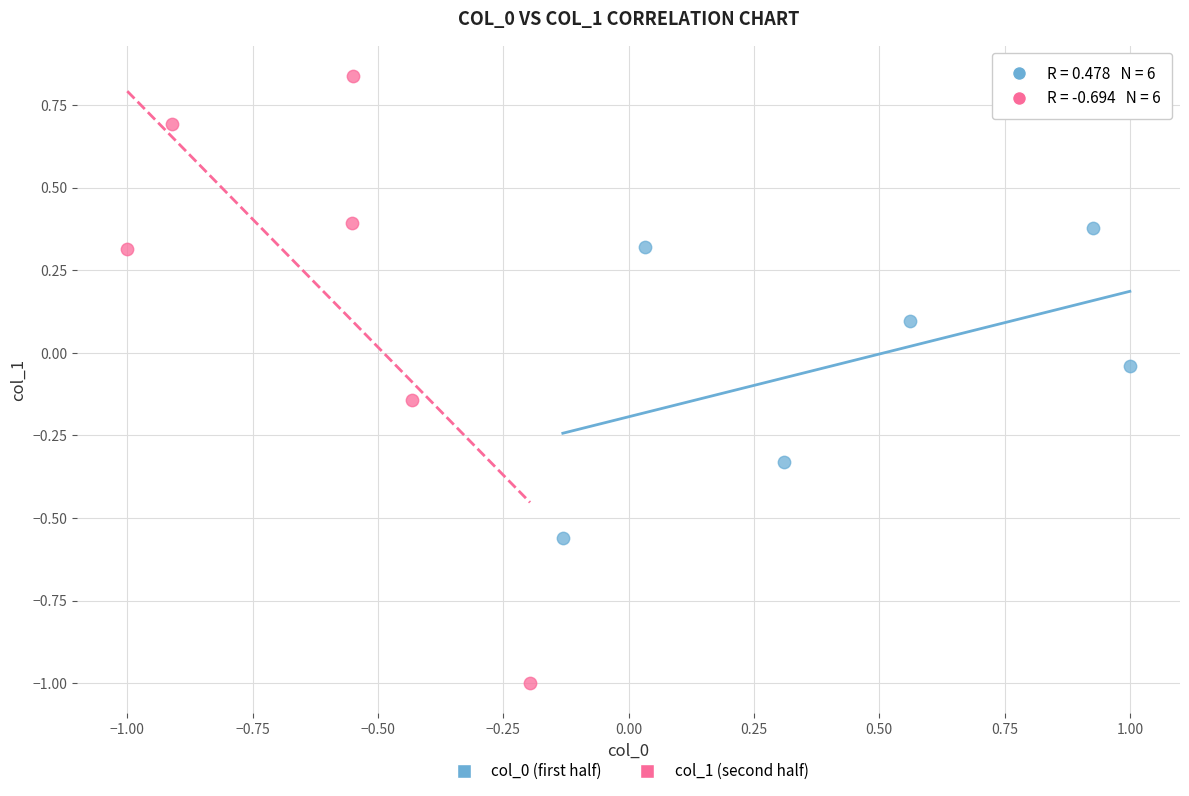

Which series reaches the maximum Y coordinate?

col_1 (second half)